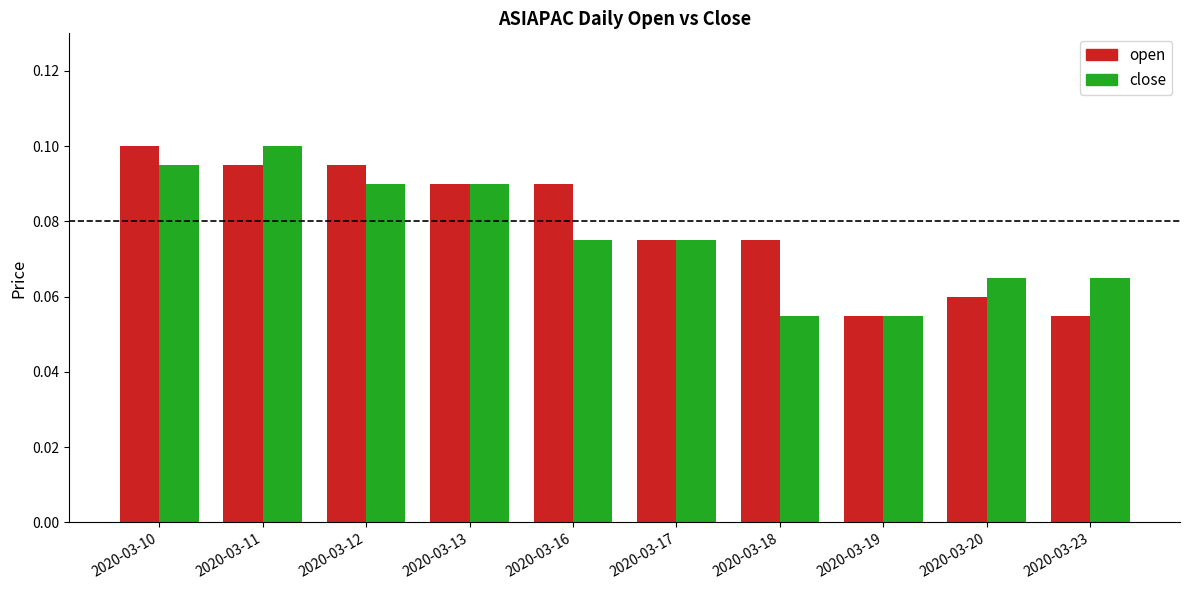

Is the value of close at 2020-03-10 greater than the value of open at 2020-03-23?

Yes